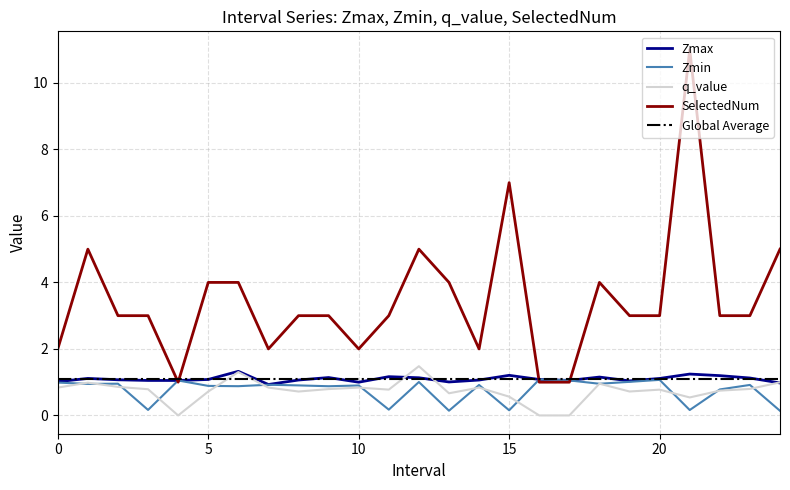

At which label does Zmin reach its minimum?

24